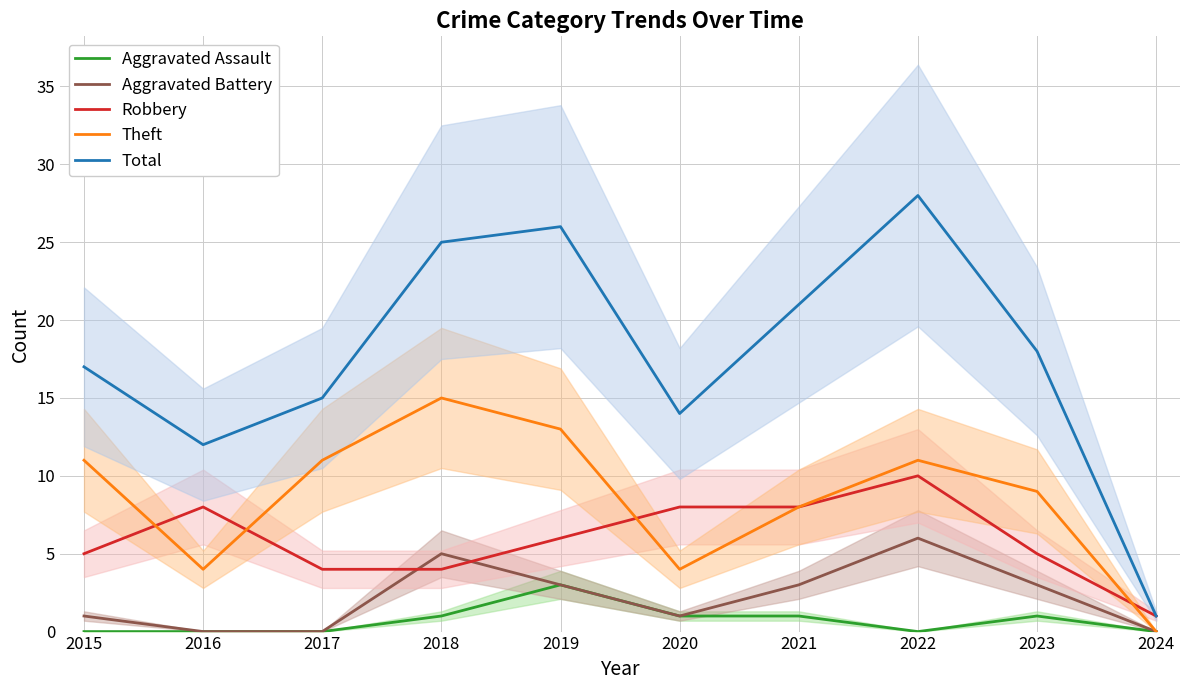

Does the chart display data point markers on the line(s)?

No